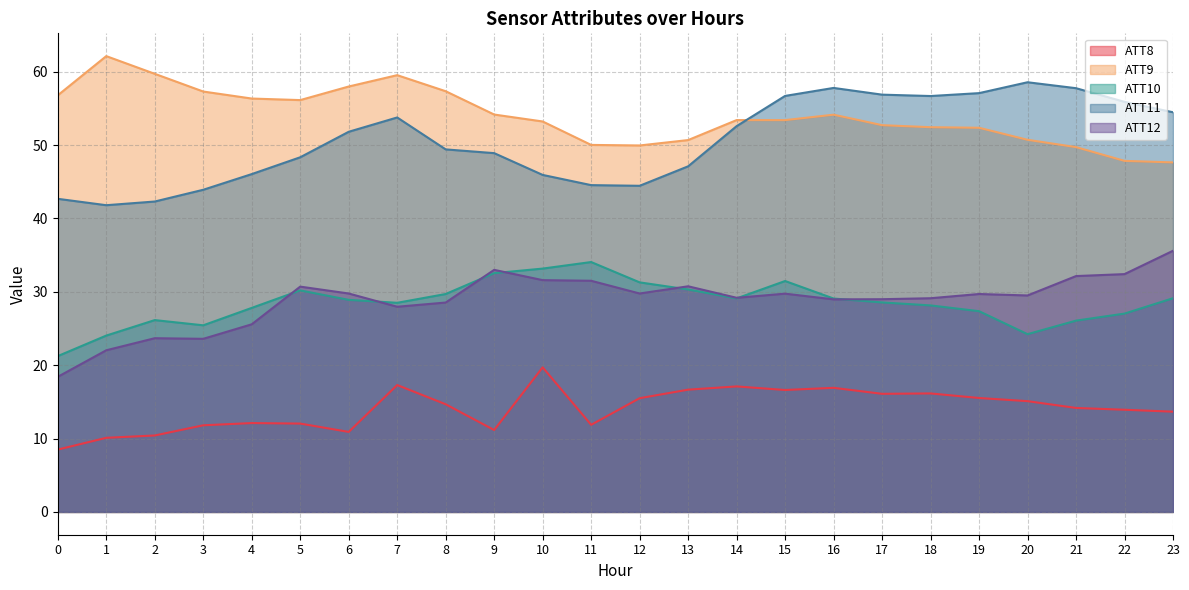

Which category has the lowest value in the ATT11 series?

1